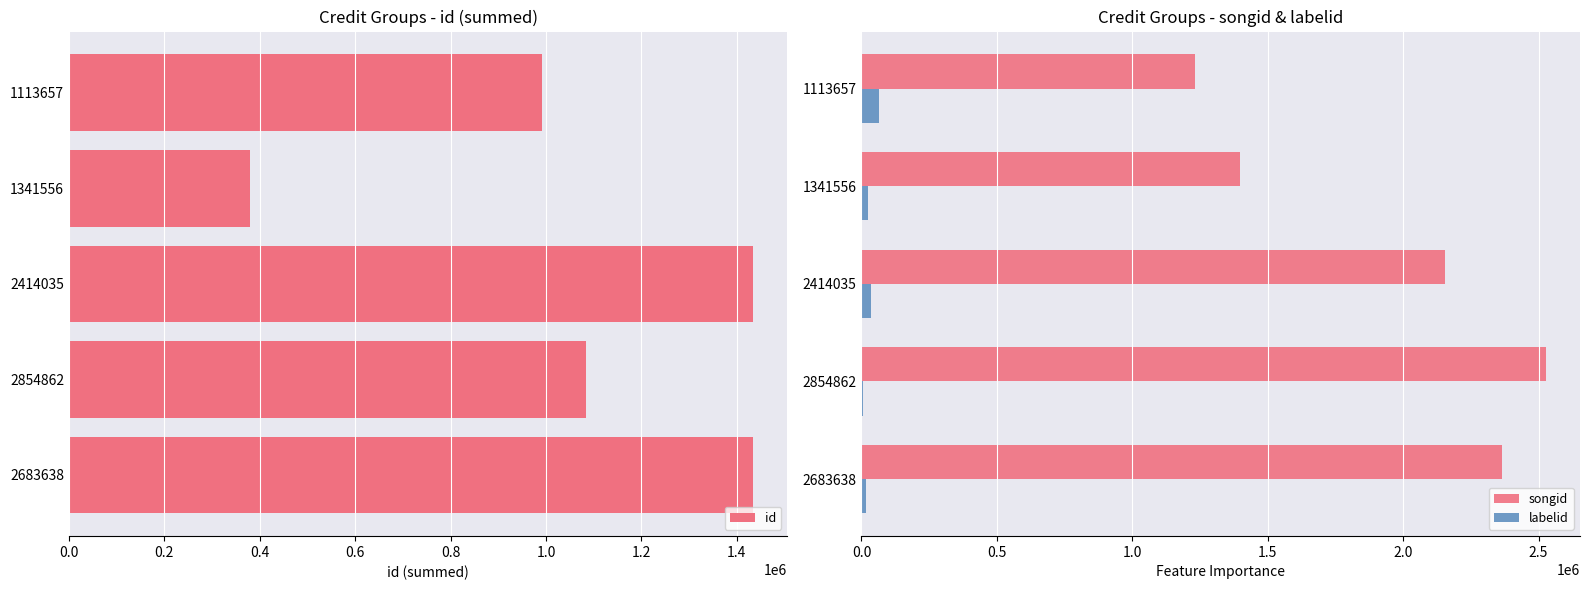

Reading right to left, transcribe all the data shown in this chart.

id: 1434422	1083759	1434422	379797	992160
songid: 2366491	2526653	2155505	1398877	1232066
labelid: 17979	6190	34355	25234	66434